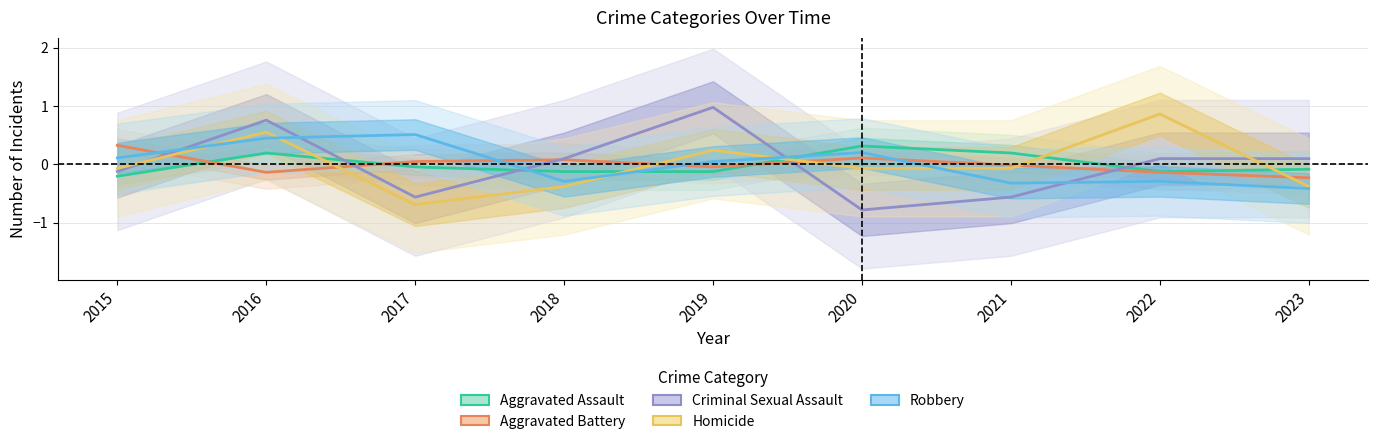

Reading left to right, list all the values displayed in this chart.

Aggravated Assault: -0.2	0.2	-0.0	-0.1	-0.1	0.3	0.2	-0.1	-0.1
Aggravated Battery: 0.3	-0.1	0.0	0.1	-0.0	0.1	-0.0	-0.1	-0.2
Criminal Sexual Assault: -0.1	0.8	-0.6	0.1	1.0	-0.8	-0.6	0.1	0.1
Homicide: -0.1	0.6	-0.7	-0.4	0.2	-0.1	-0.1	0.9	-0.4
Robbery: 0.1	0.4	0.5	-0.3	0.0	0.2	-0.3	-0.3	-0.4